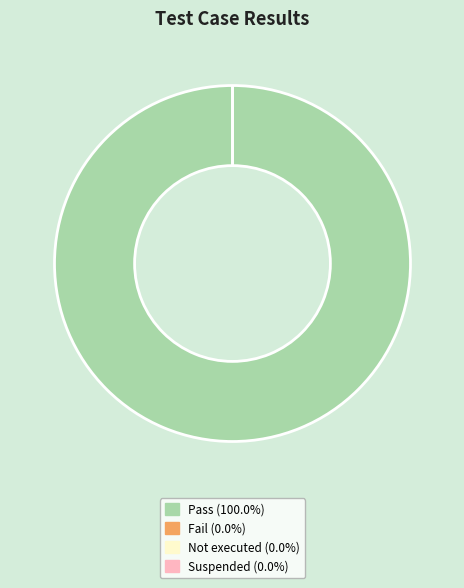

Does Not executed represent more than half of the total?

No